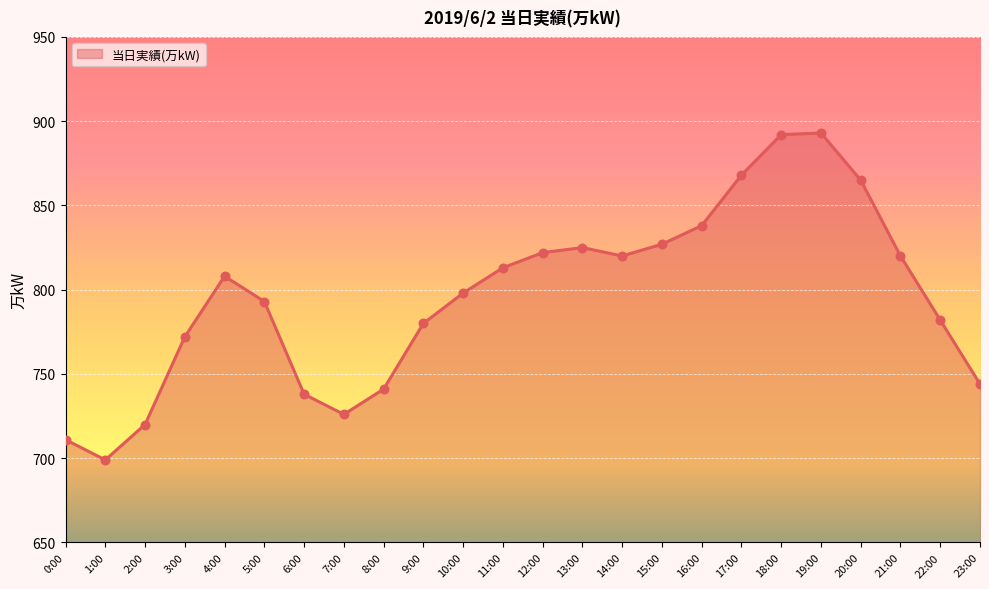

Between 1:00 and 7:00, which is larger?

7:00